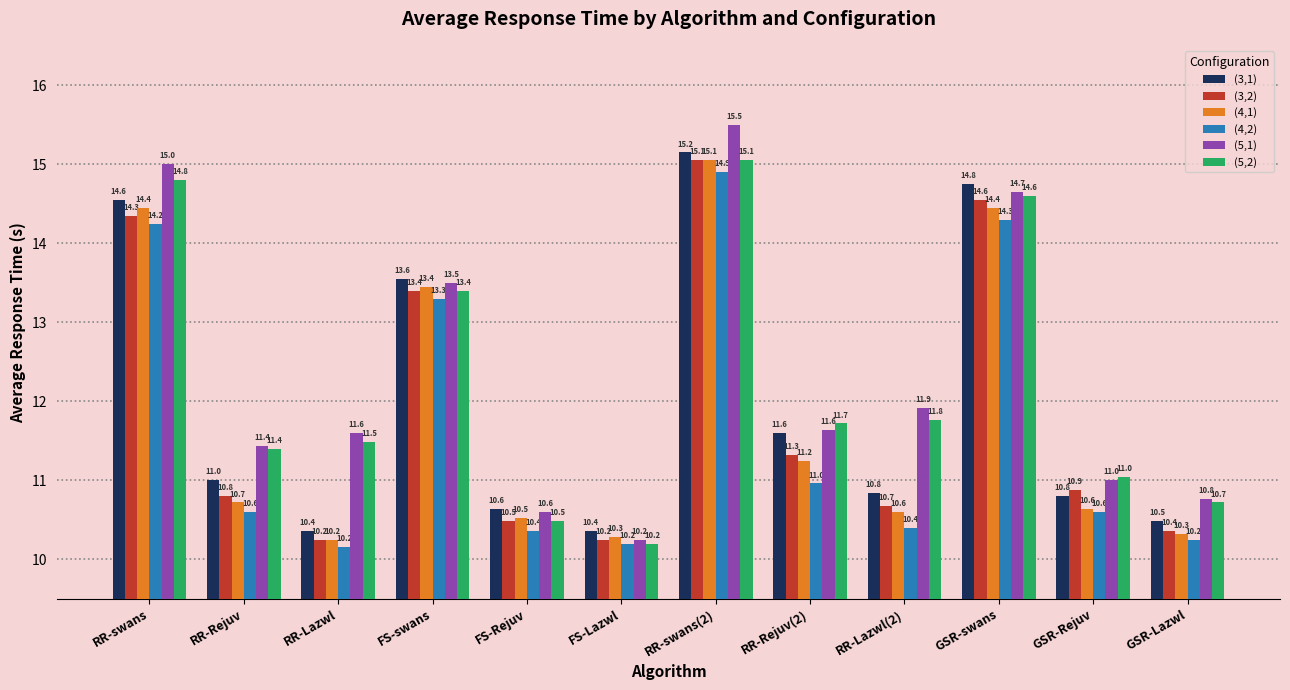

What are all the series names shown in the legend?

(3,1), (3,2), (4,1), (4,2), (5,1), (5,2)